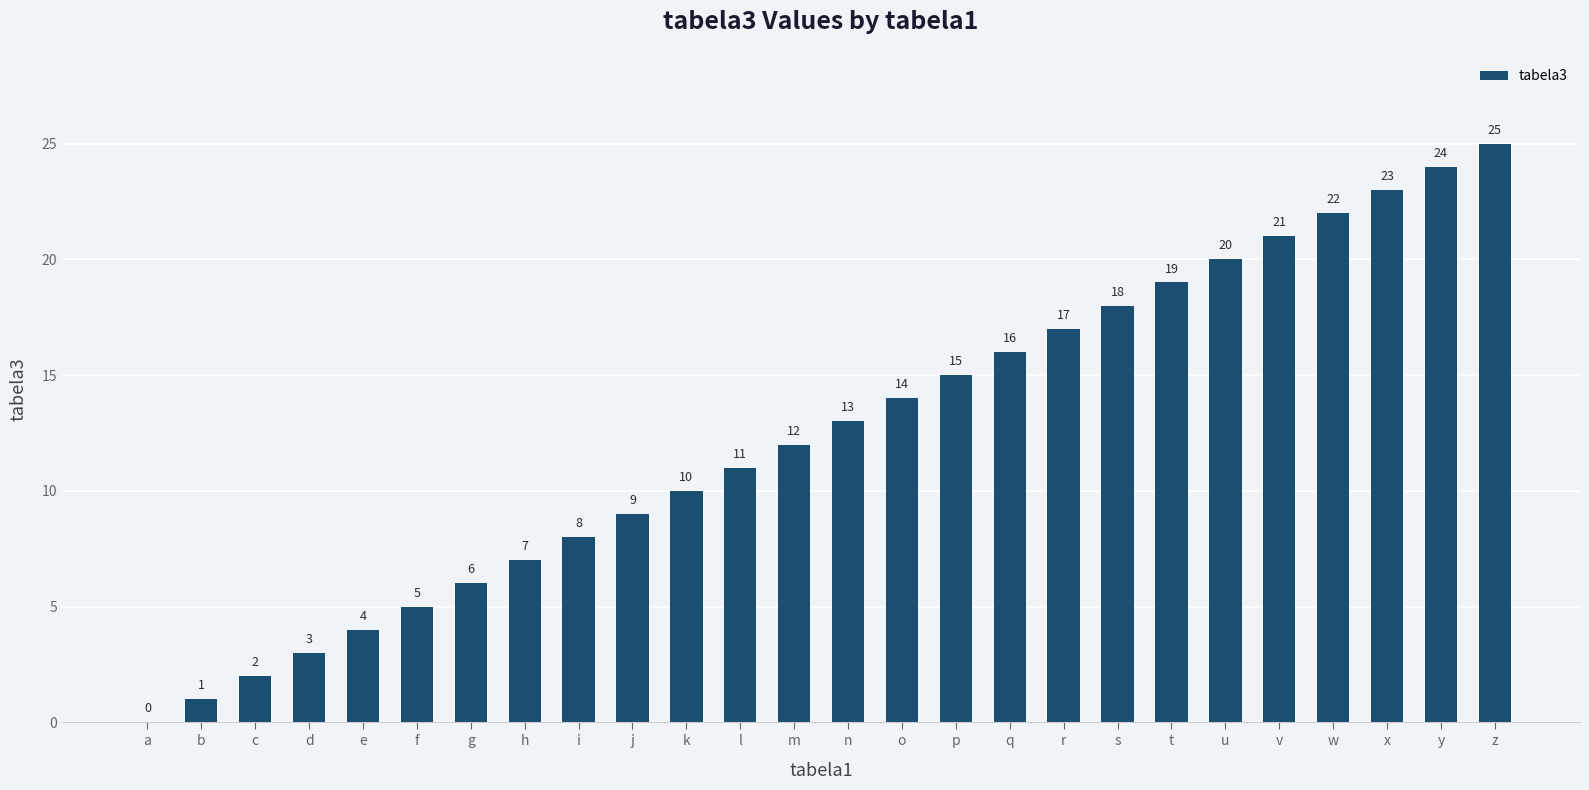

The chart shows a value of 7 at n. True or false?

False